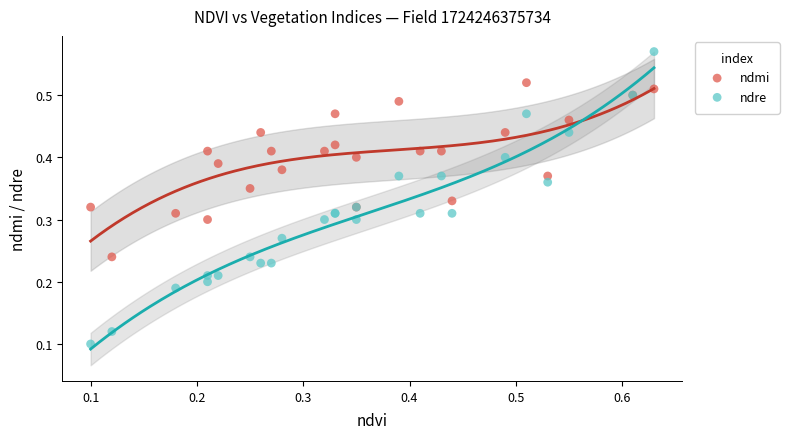

Which series has the largest Y range (max minus min)?

ndre